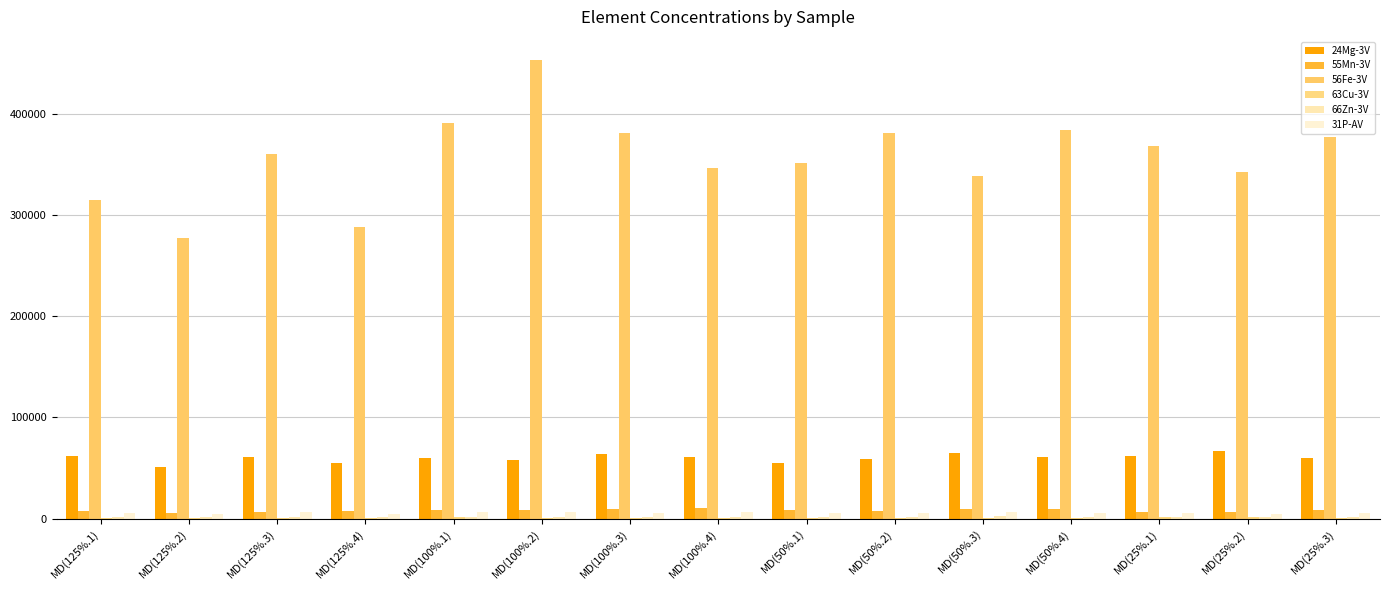

Count the number of categories in the chart.

15